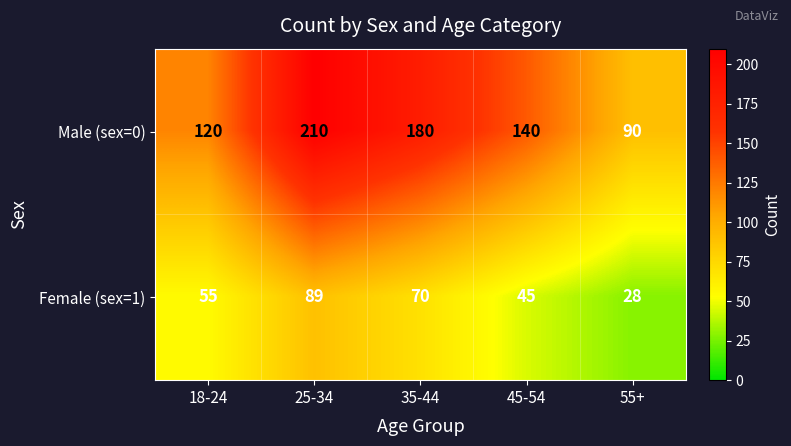

What is the difference between the highest and lowest values at 35-44?

110